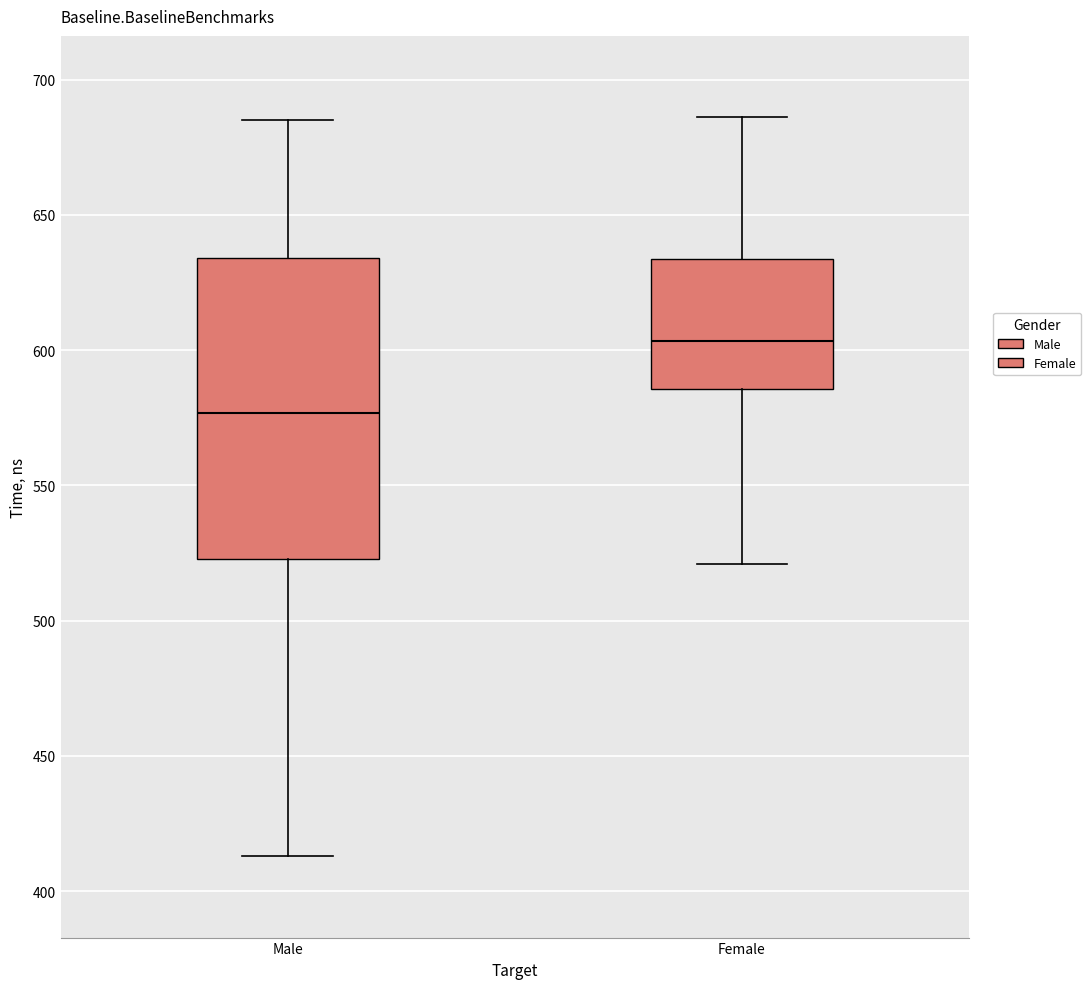

Comparing the boxes themselves (not the whiskers), which one is the tallest?

Male